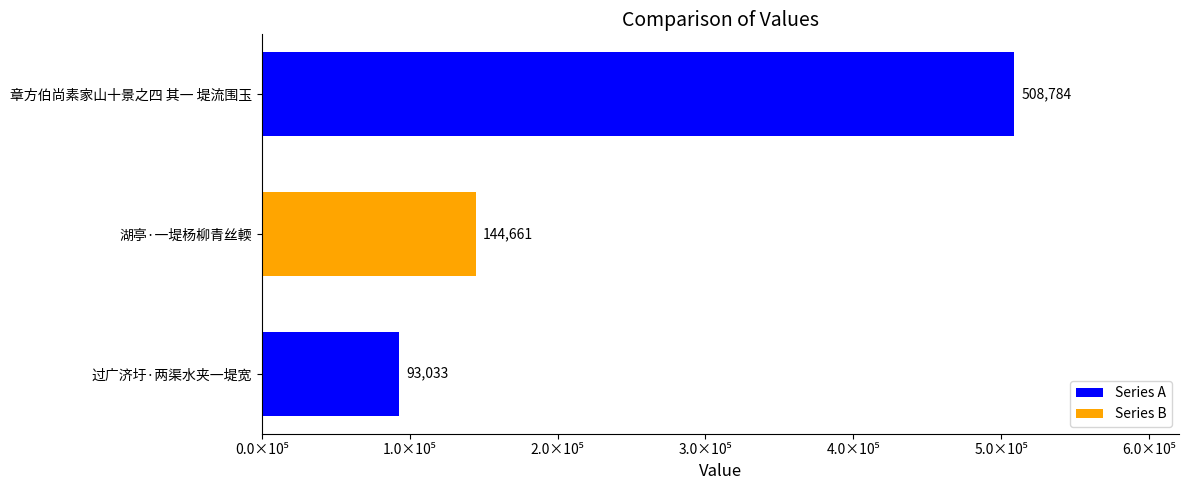

At which label is the value closest to 300908?

湖亭·一堤杨柳青丝輭